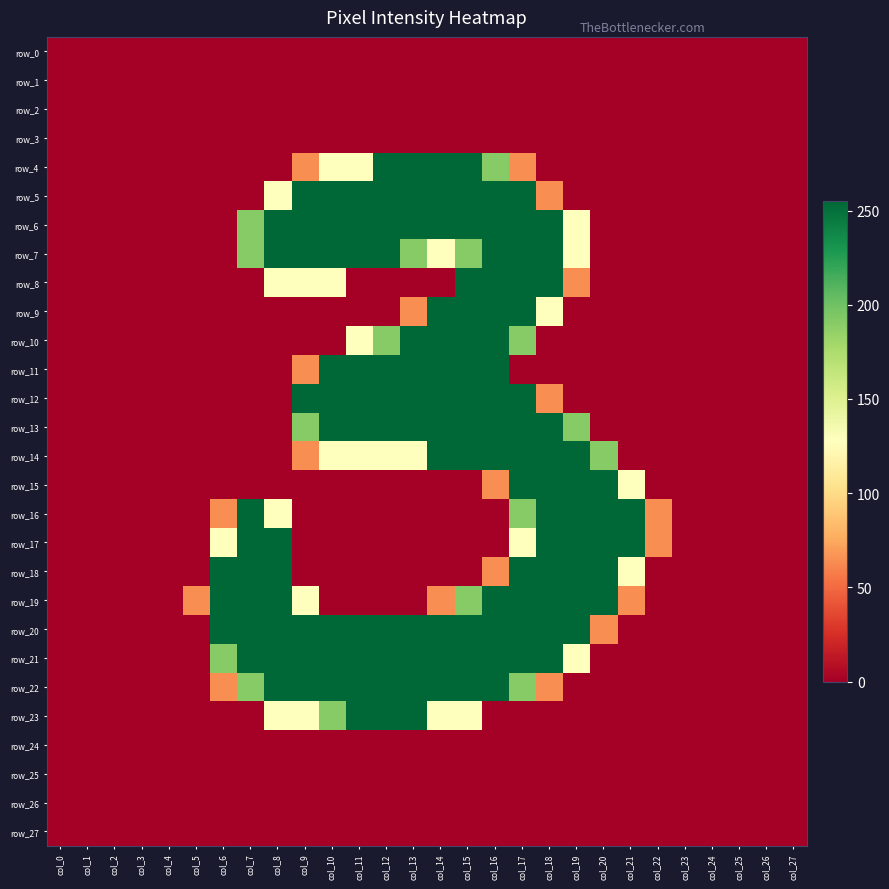

What is the difference between the second highest and minimum values in the row_7 series?

255